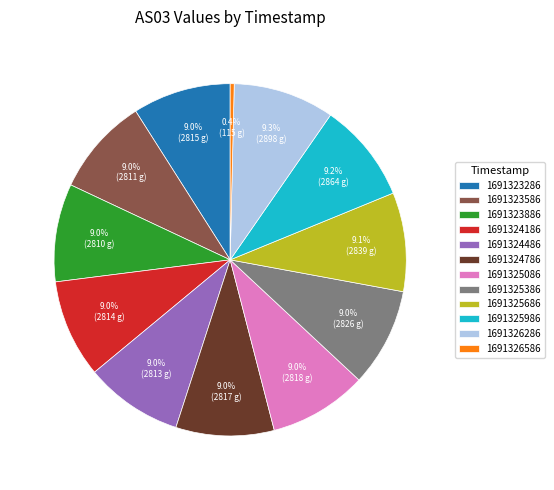

Which category has the smallest portion of the pie?

1691326586